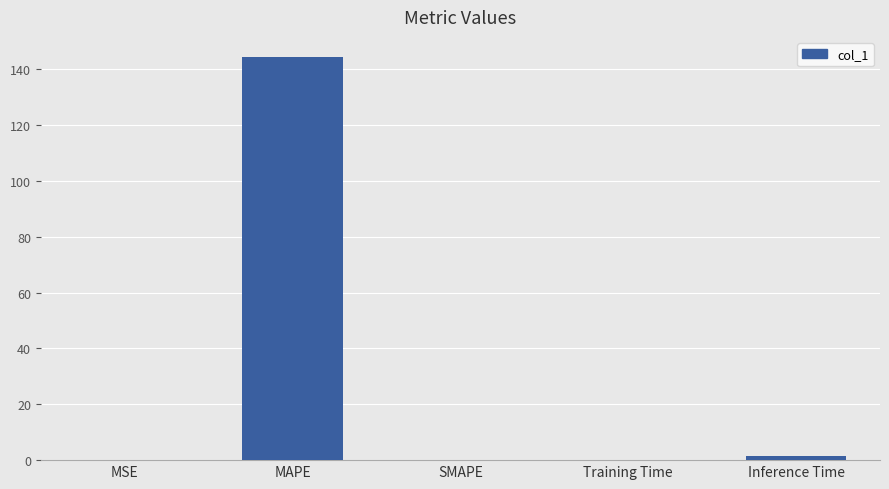

What is the greatest value displayed?

144.4